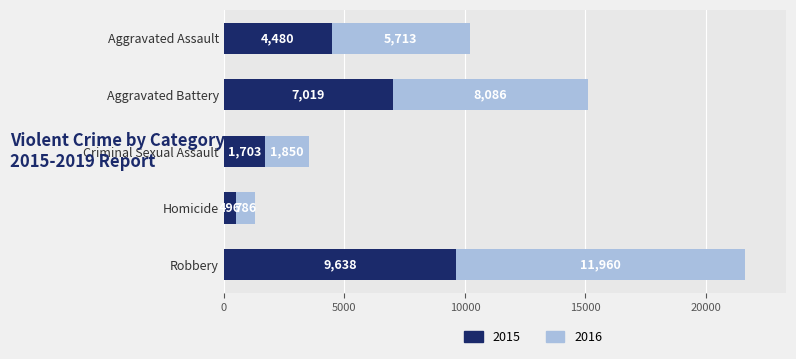

Rank the categories by 2015 value from lowest to highest.

Homicide, Criminal Sexual Assault, Aggravated Assault, Aggravated Battery, Robbery